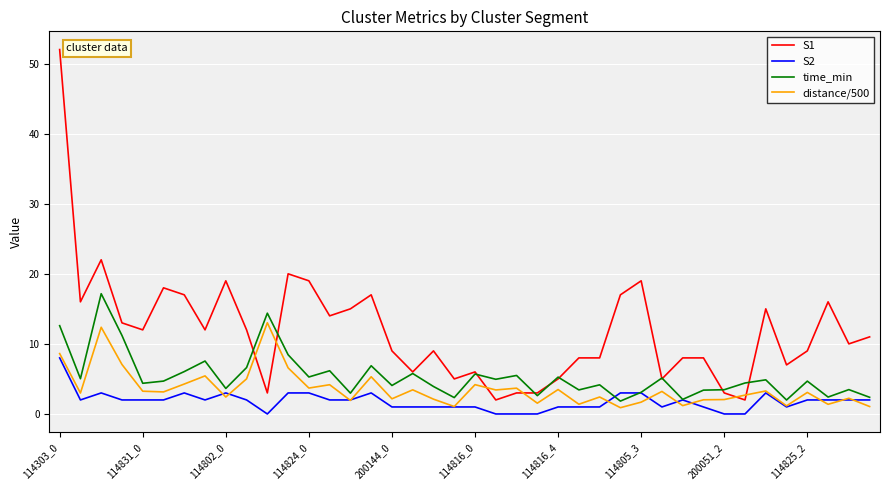

Does the chart have visible grid lines?

Yes